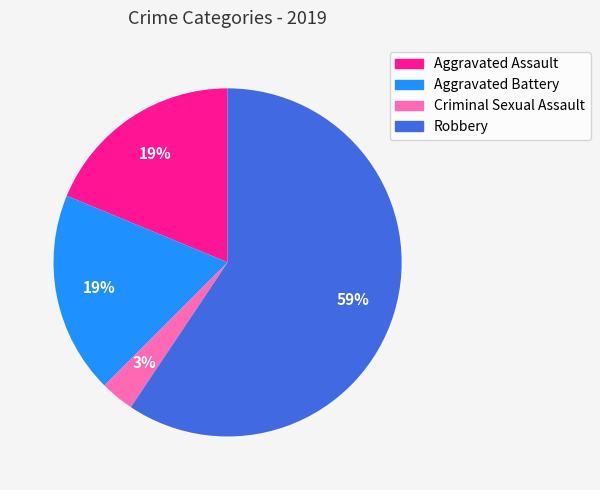

True or false: Aggravated Battery accounts for 4% of the total.

False